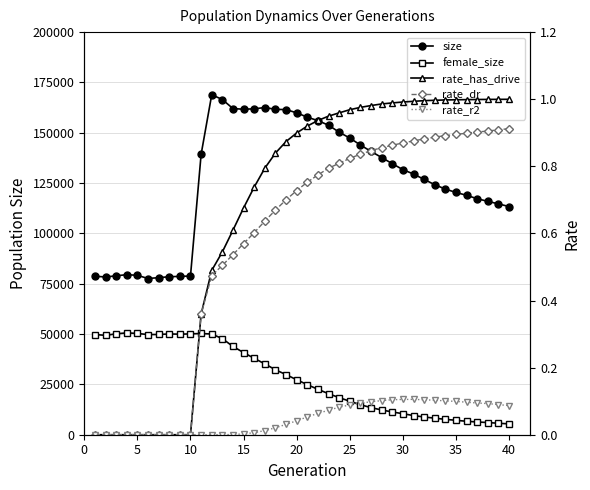

The value of female_size at 30 is 13626.4. True or false?

False